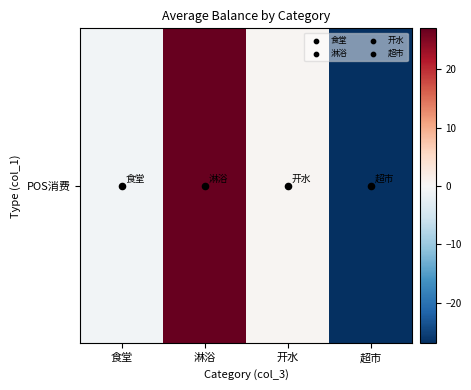

Between 开水 and 淋浴, which is larger?

淋浴